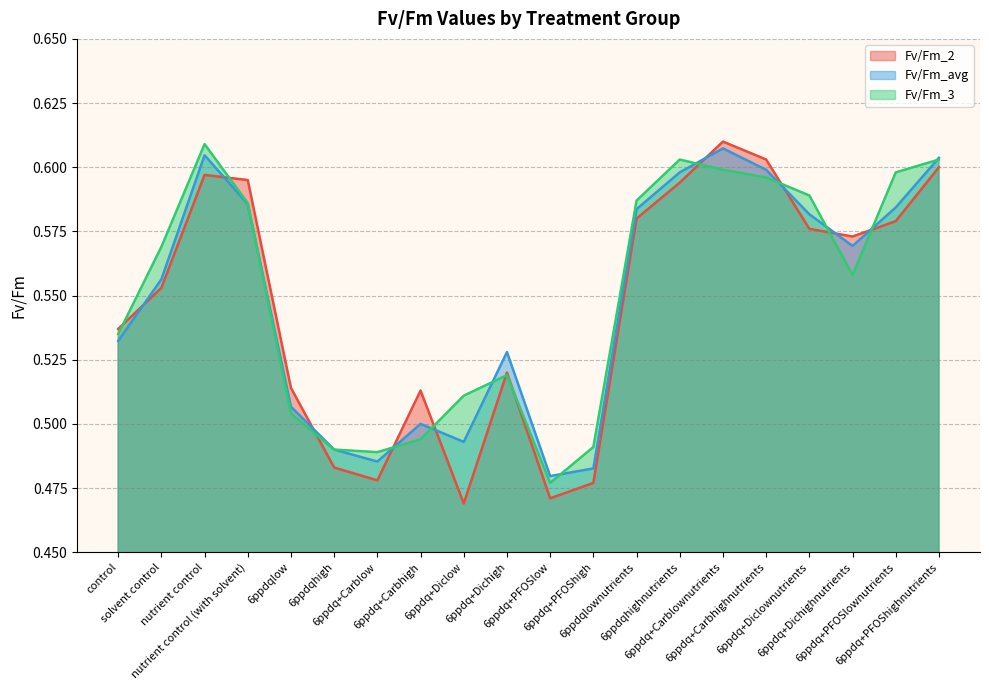

At how many categories does at least one series exceed 0?

20